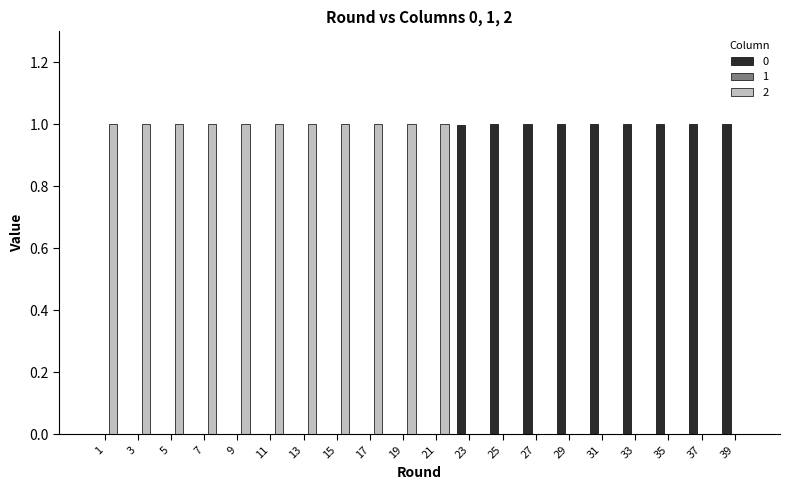

Count the number of categories in the chart.

20